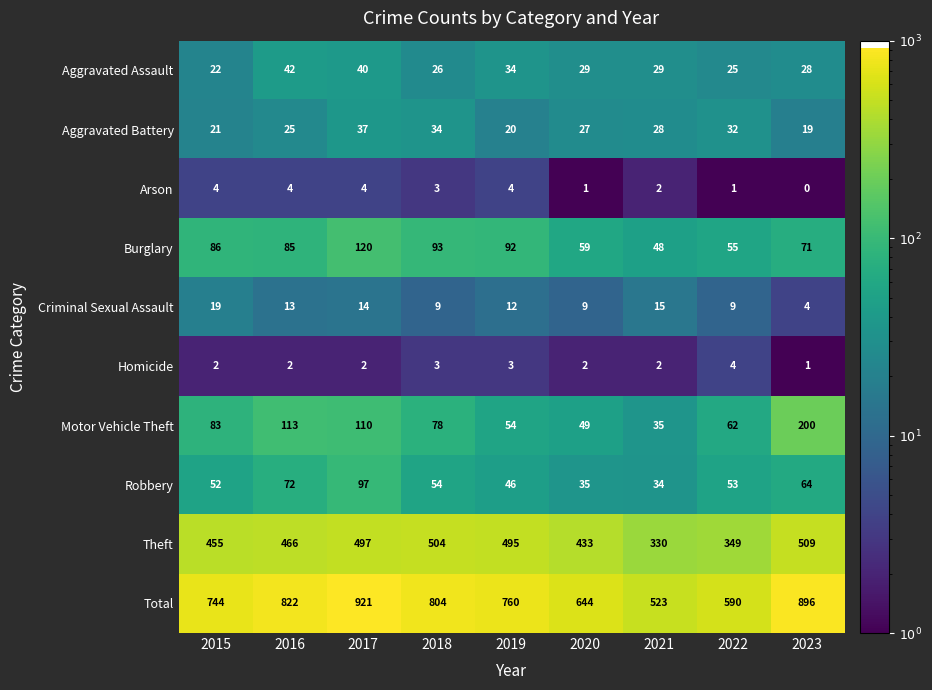

Rank the series at 2020 from lowest to highest value.

Arson, Homicide, Criminal Sexual Assault, Aggravated Battery, Aggravated Assault, Robbery, Motor Vehicle Theft, Burglary, Theft, Total